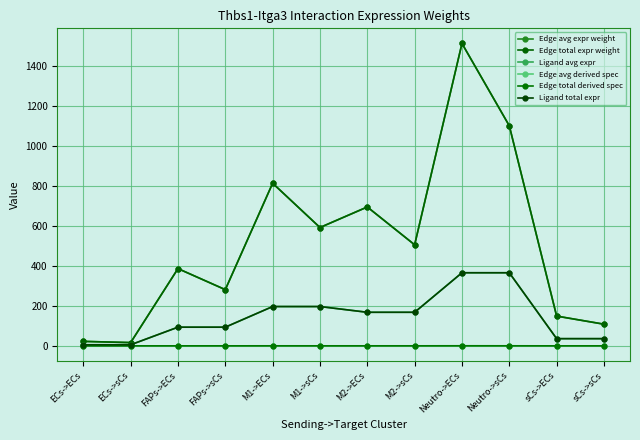

At which label does Edge total expr weight reach its minimum?

ECs->sCs